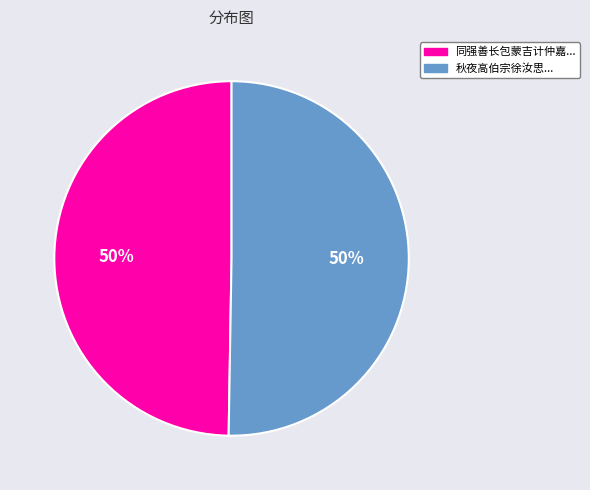

To the nearest percent, what percentage of the pie is 同强善长包蒙吉计仲嘉...?

50%